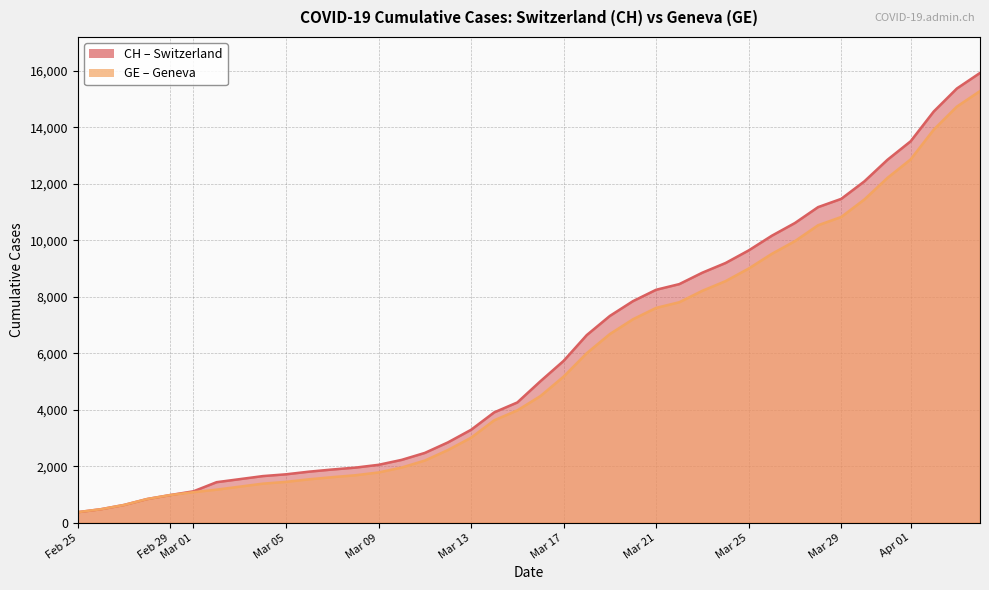

What is the smallest value displayed?

375